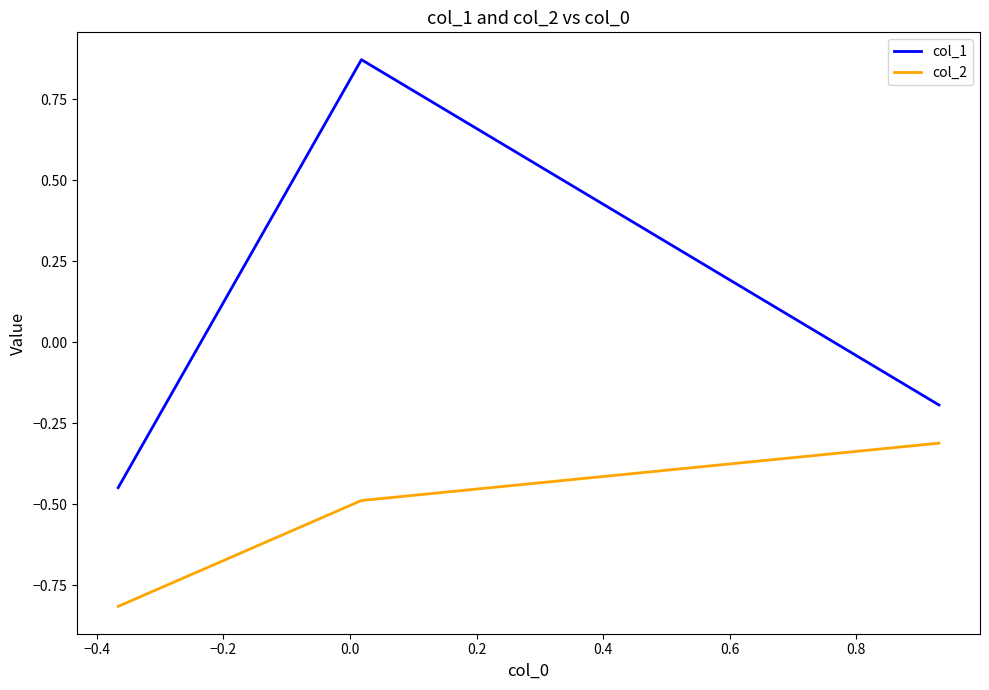

What is the minimum value shown in the chart?

-0.8